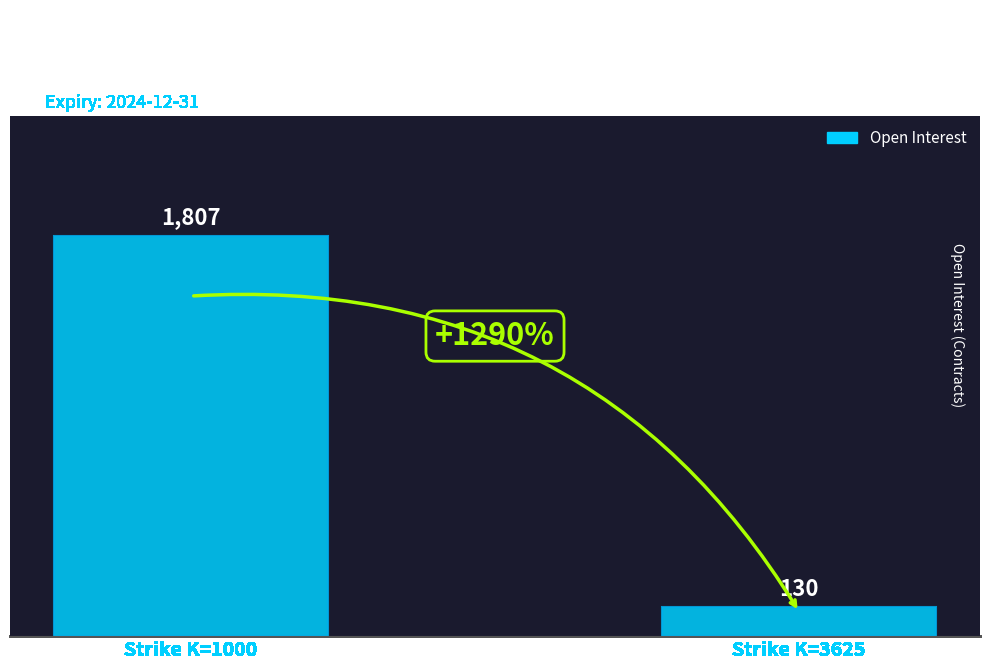

Which category has the highest value across all series?

Strike K=1000